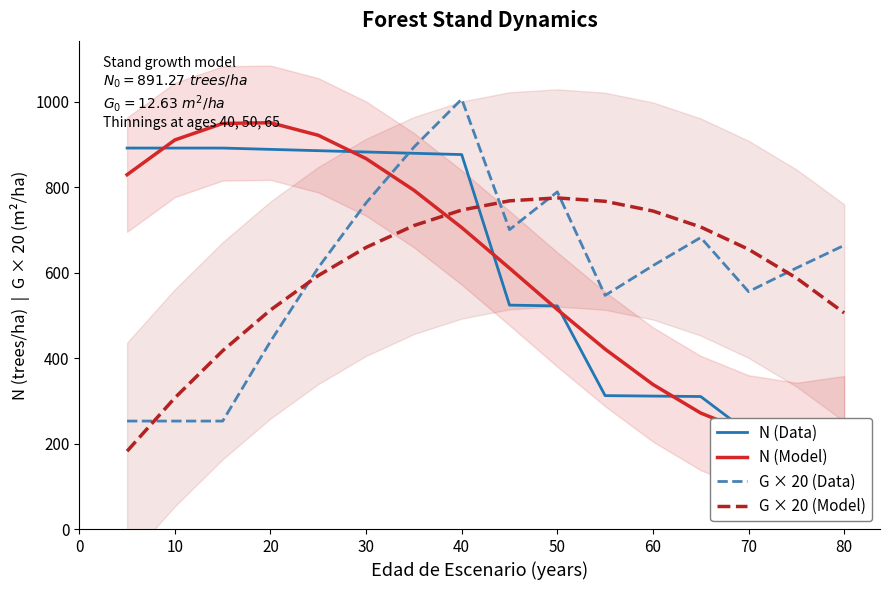

How many times do N (Data) and N (Model) cross each other?

9